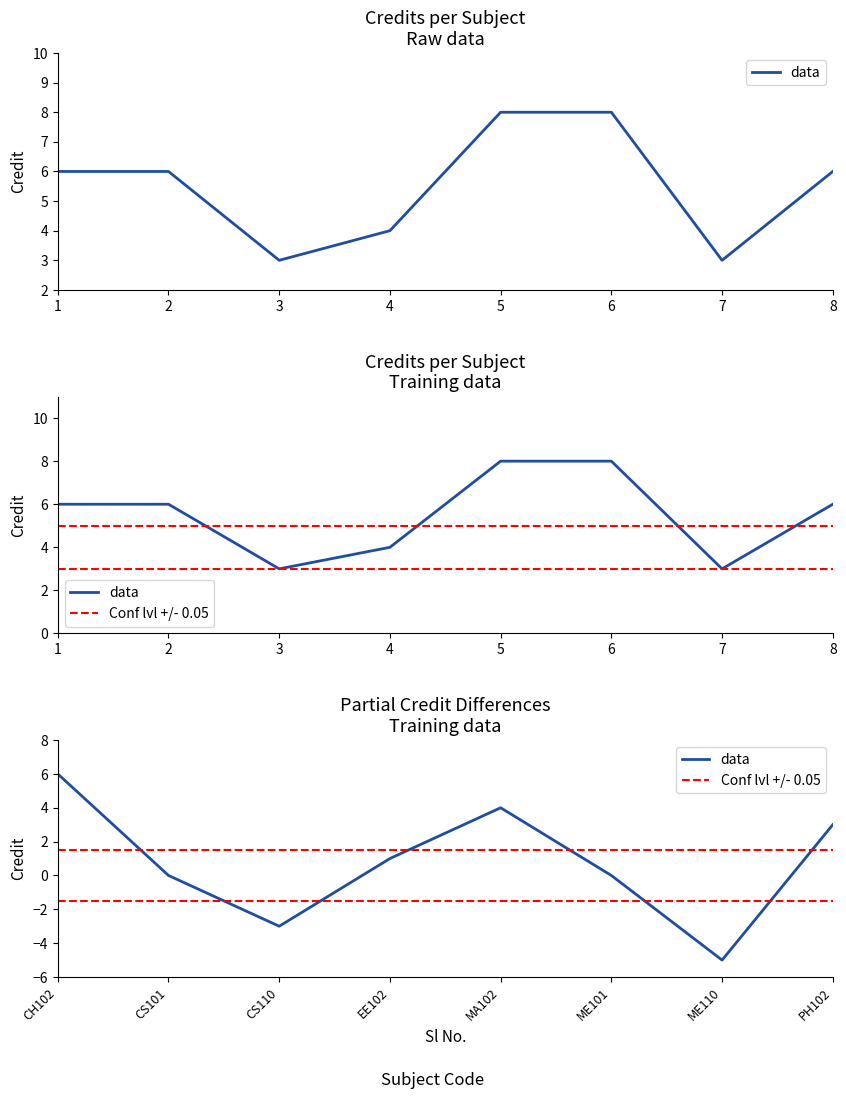

What is the maximum value shown in the chart?

8